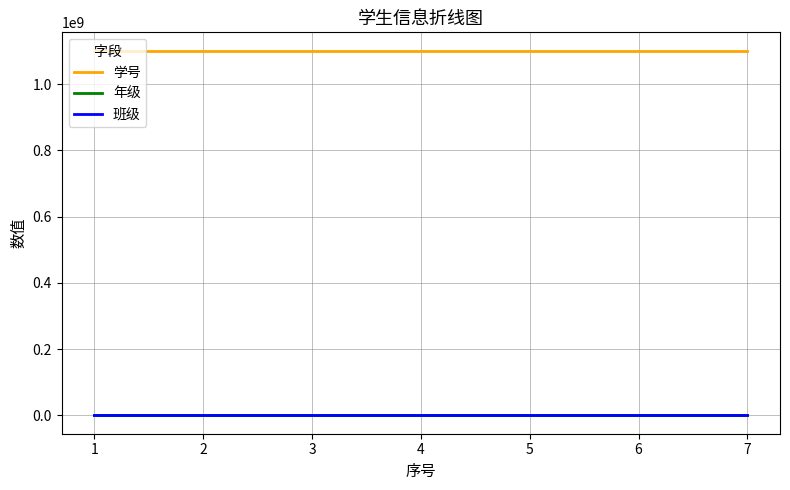

Does the chart have visible grid lines?

Yes